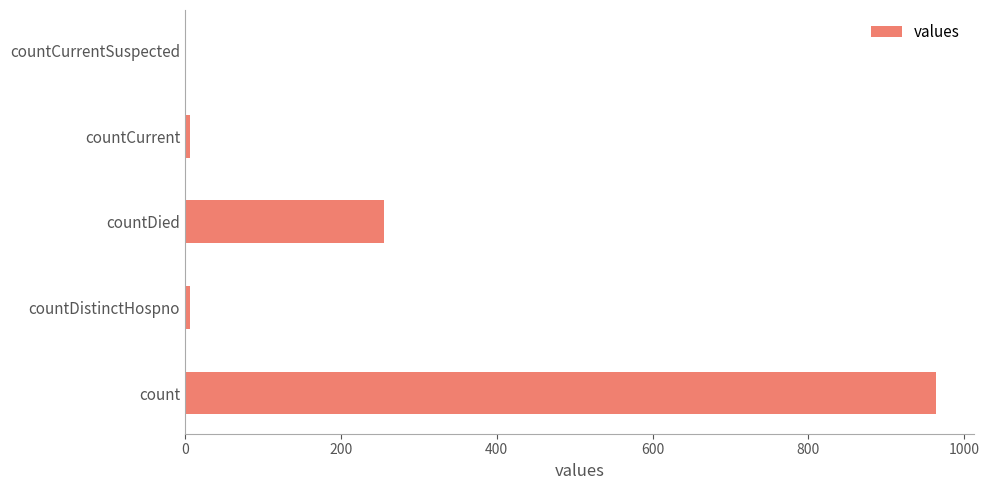

Is it true that the value at count is 964?

True